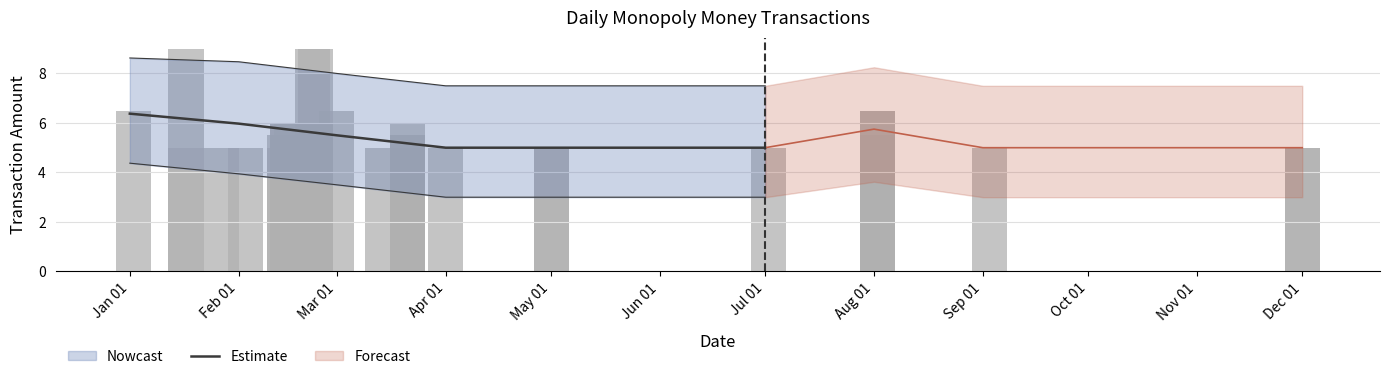

Which label corresponds to the largest value in the chart?

Jan 01